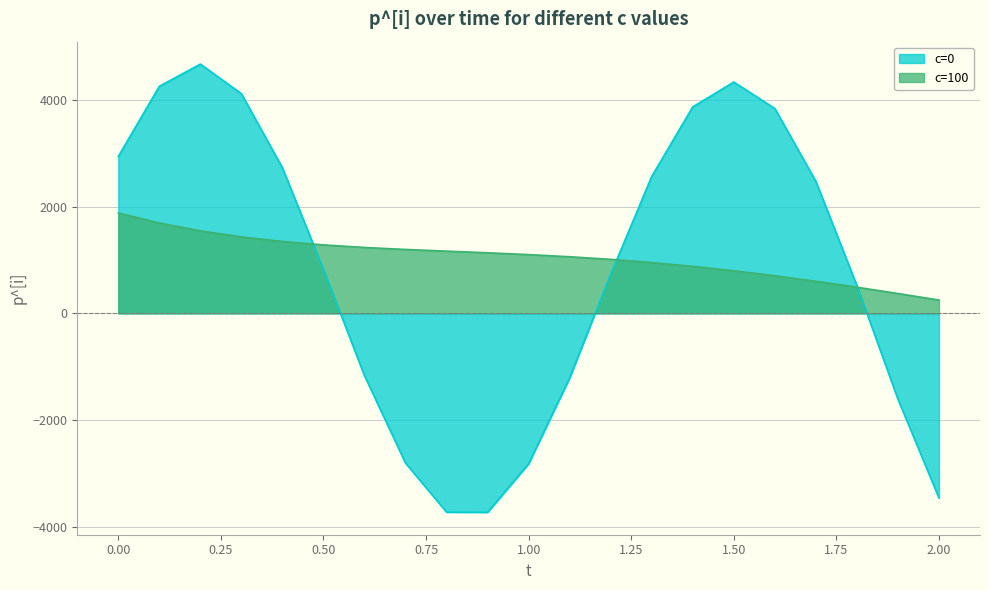

True or false: c=100 has more than 1 interior local peaks.

False